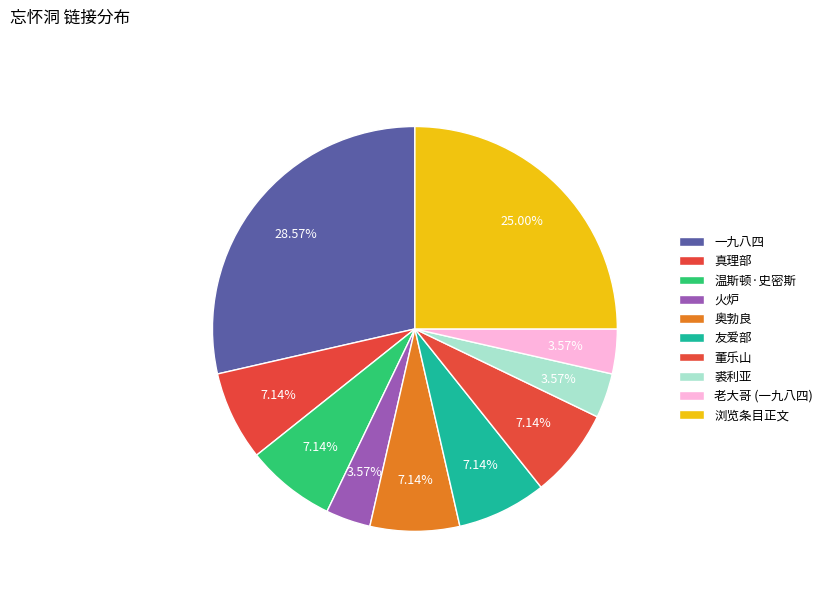

To the nearest percent, what percentage of the pie is 浏览条目正文?

25%